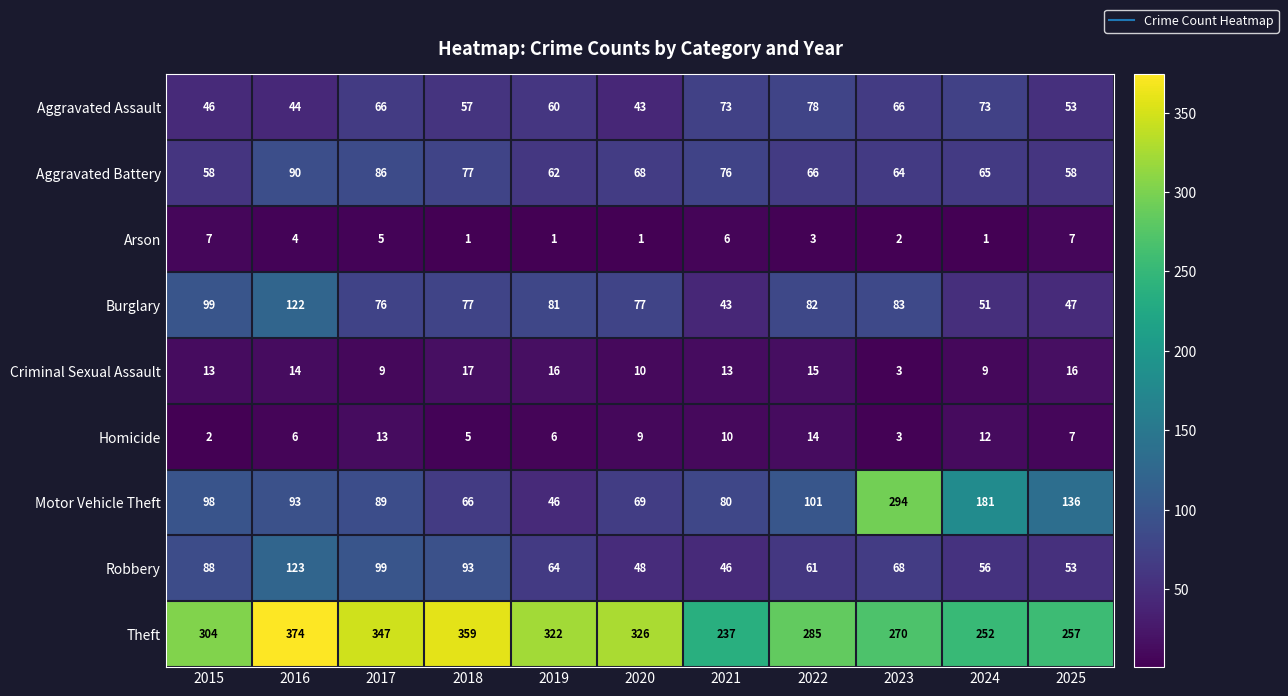

Which series has the largest total across all categories?

Theft